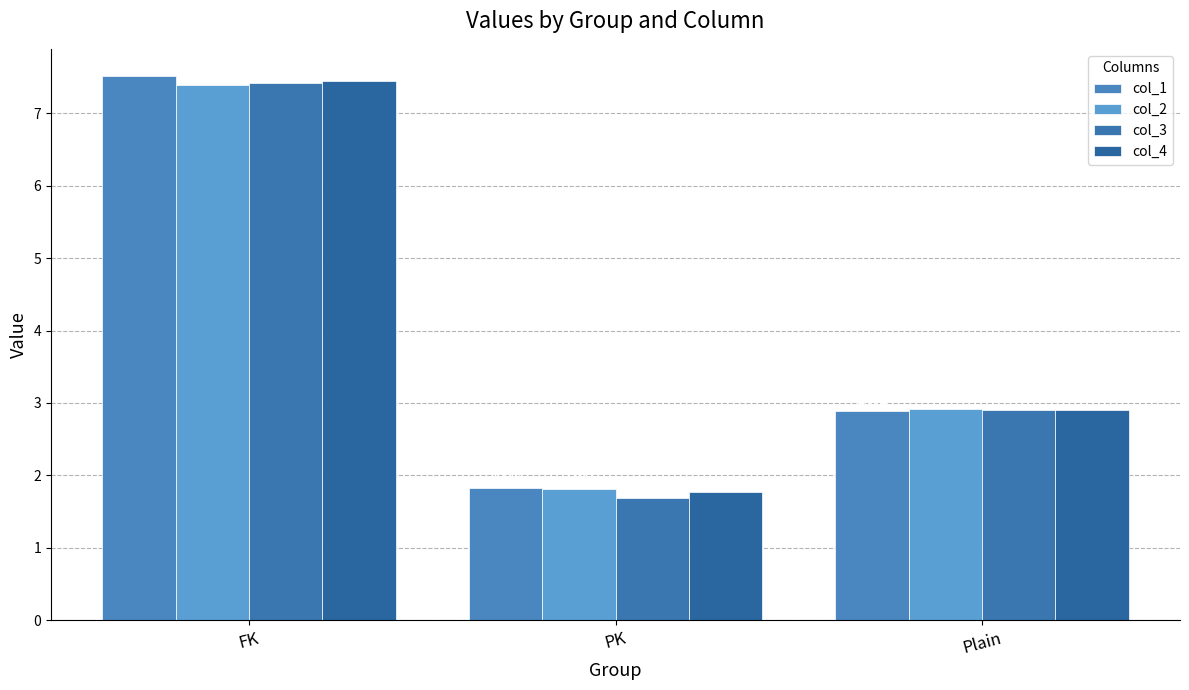

True or false: col_2 has a value of 7.4 at FK.

True